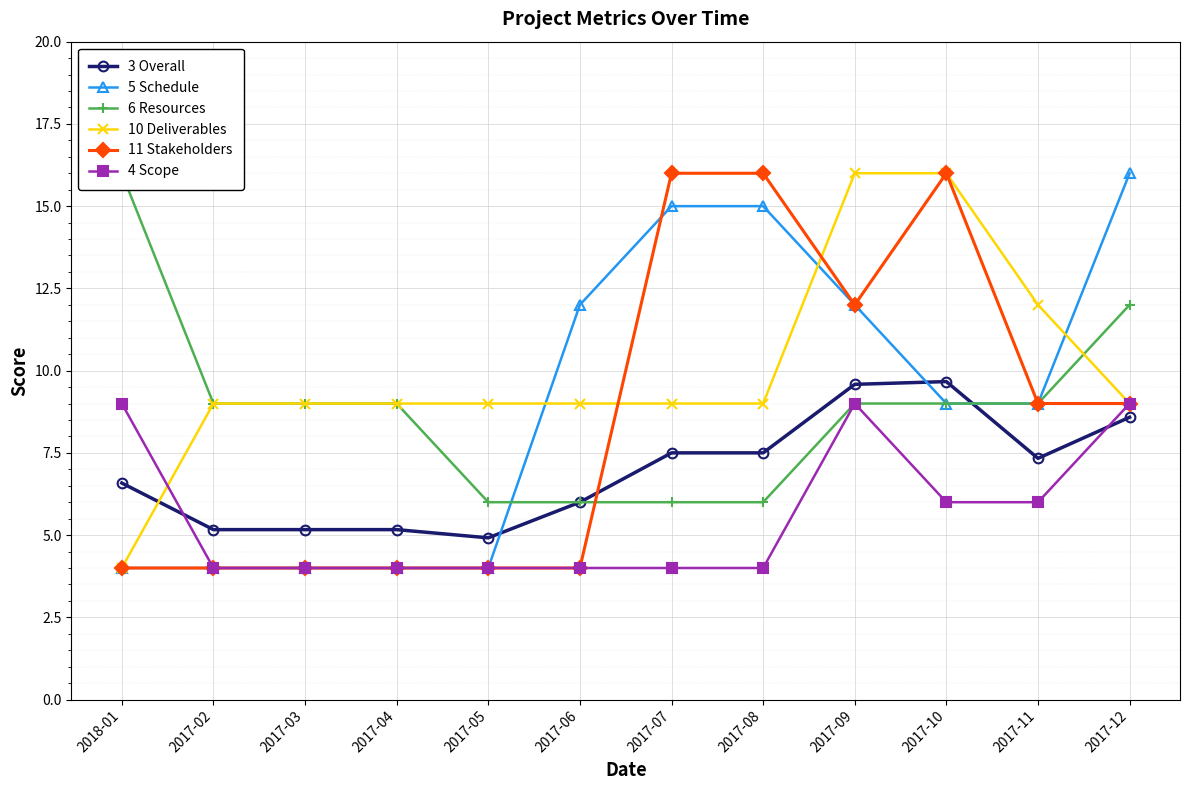

What are all the series names shown in the legend?

3 Overall, 5 Schedule, 6 Resources, 10 Deliverables, 11 Stakeholders, 4 Scope